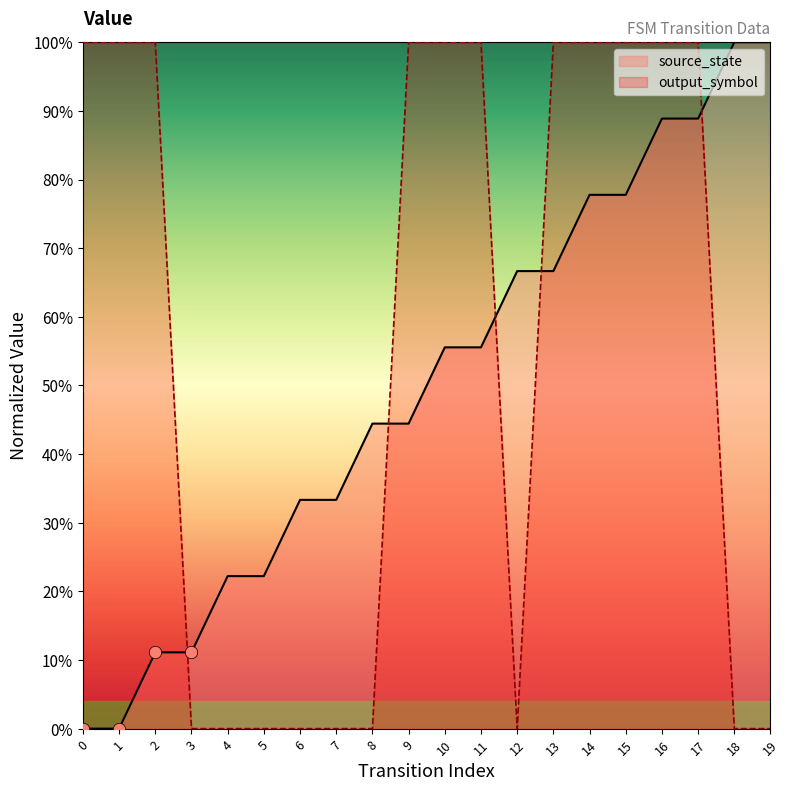

What is the total value across all series at 2?

1.1